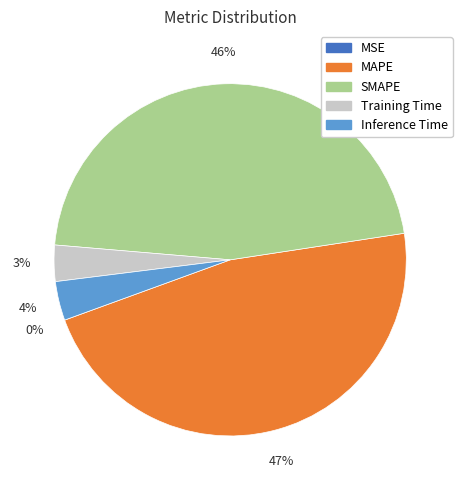

Which category has the biggest portion of the pie?

MAPE